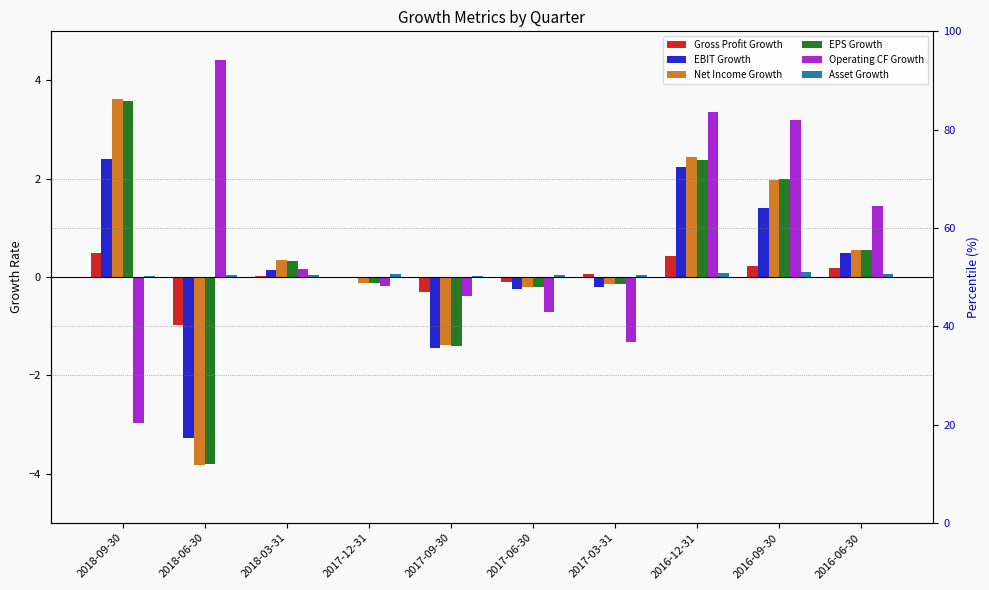

What is the difference between the second highest and second lowest values in the Asset Growth series?

0.1